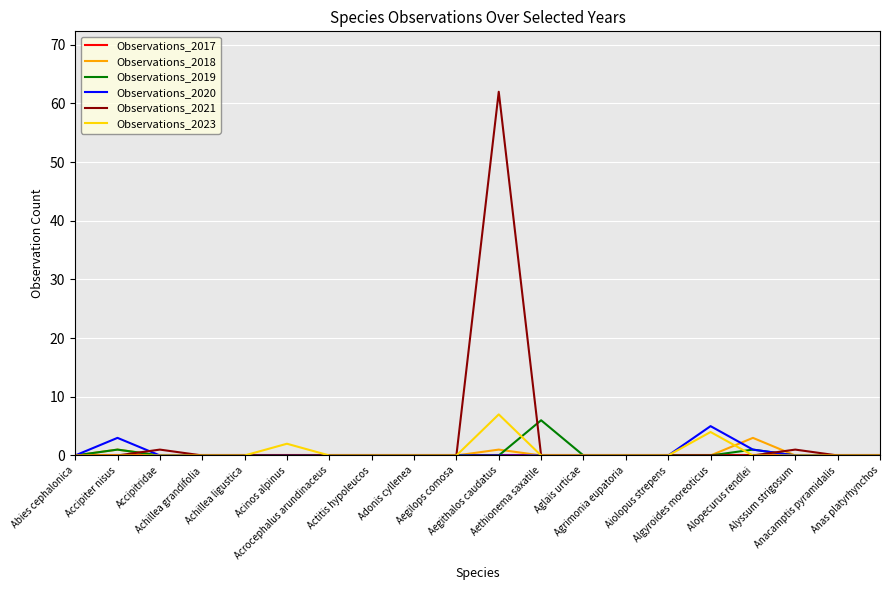

Which series has the largest range (max minus min)?

Observations_2021